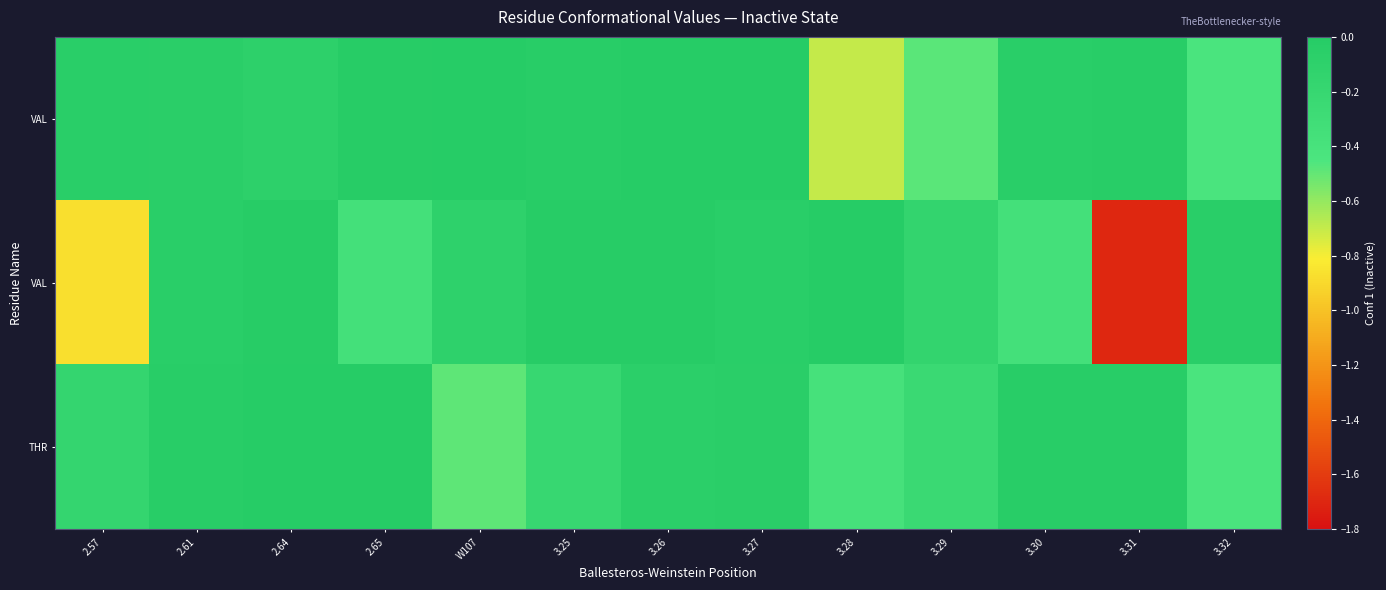

At which category does the chart reach its peak across all series?

3.27